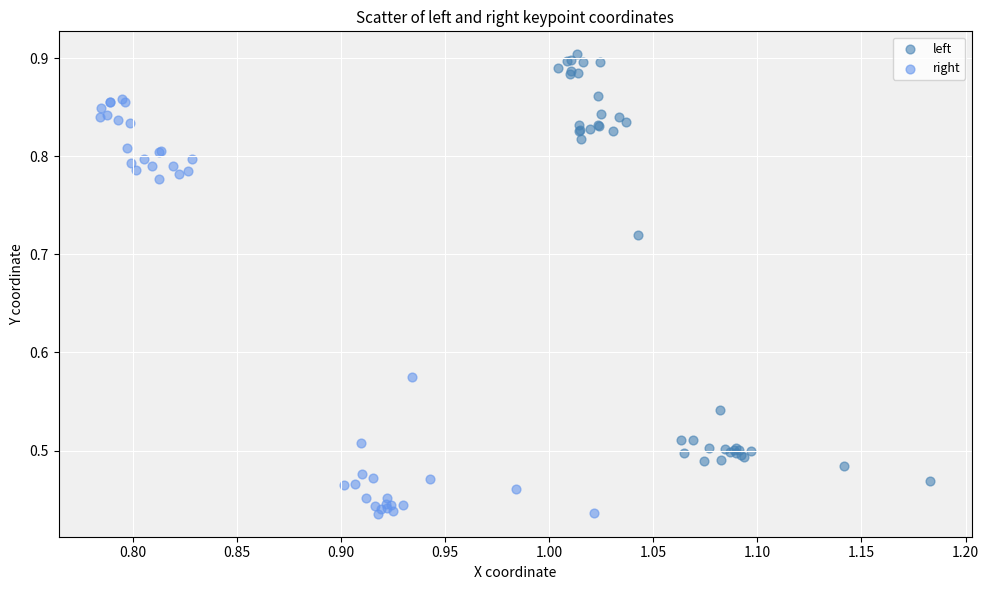

Which series reaches the minimum Y coordinate?

right